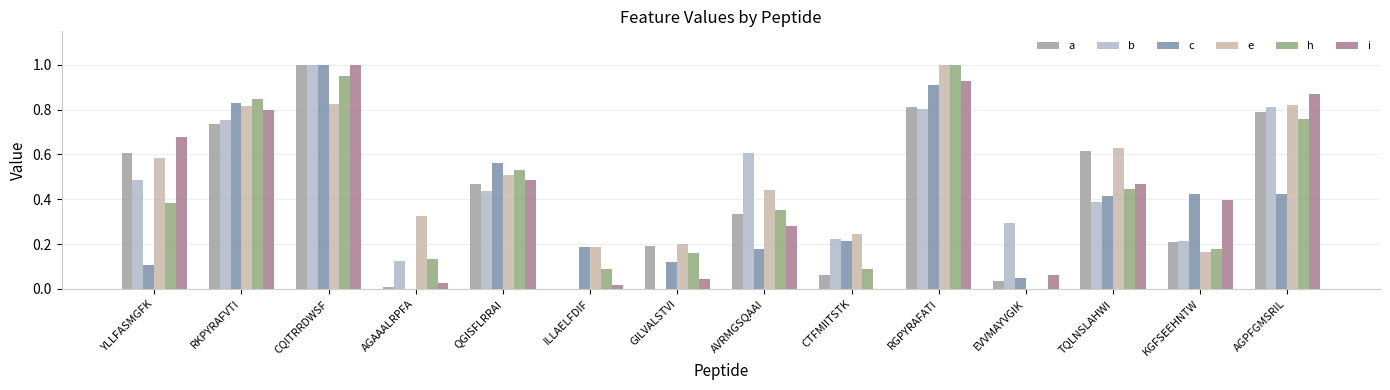

How many values in a are above zero?

13